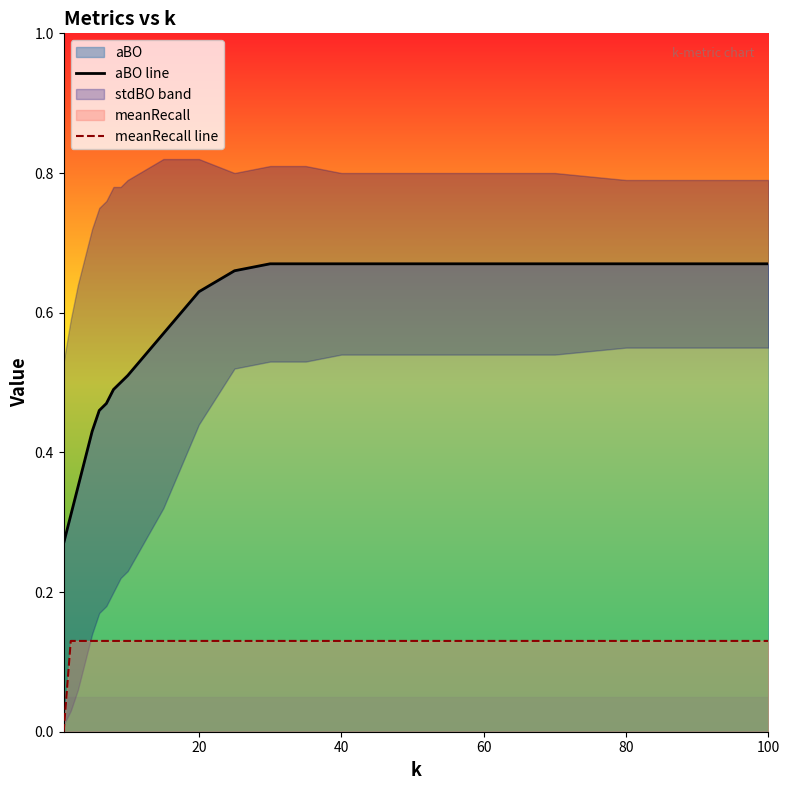

Does the chart have visible grid lines?

No